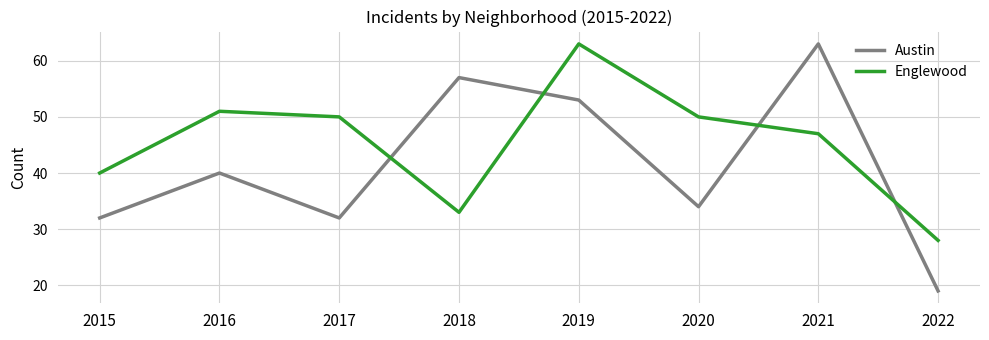

What is the highest value of the Austin series?

63